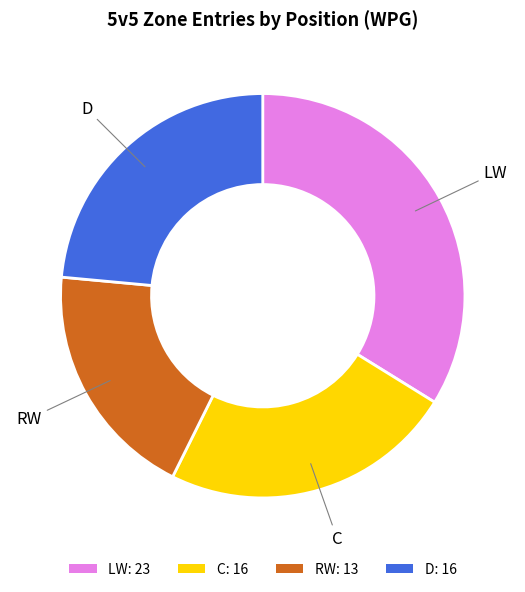

Count the number of slices in the pie.

4